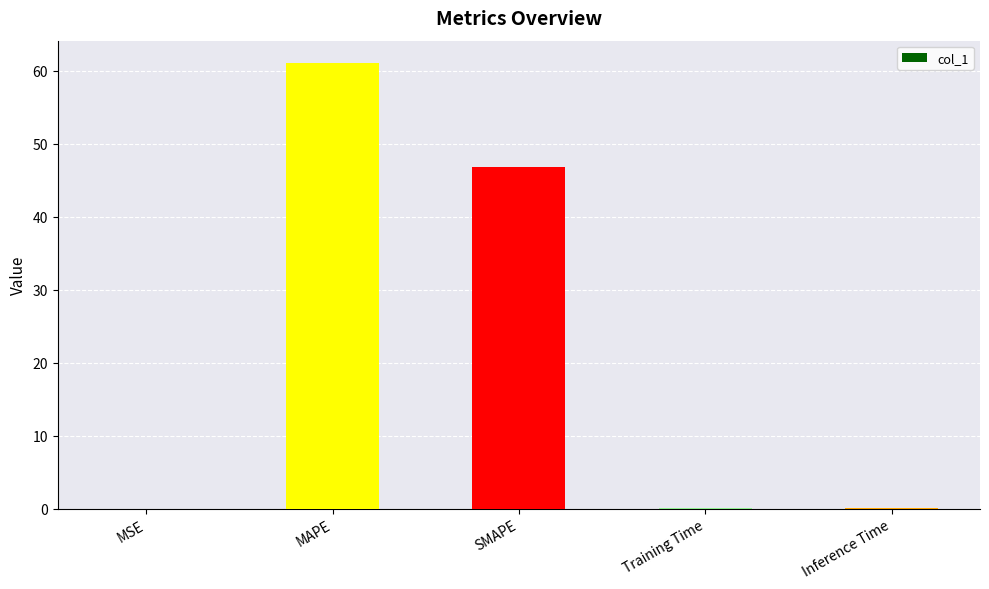

Are the bars horizontal?

No